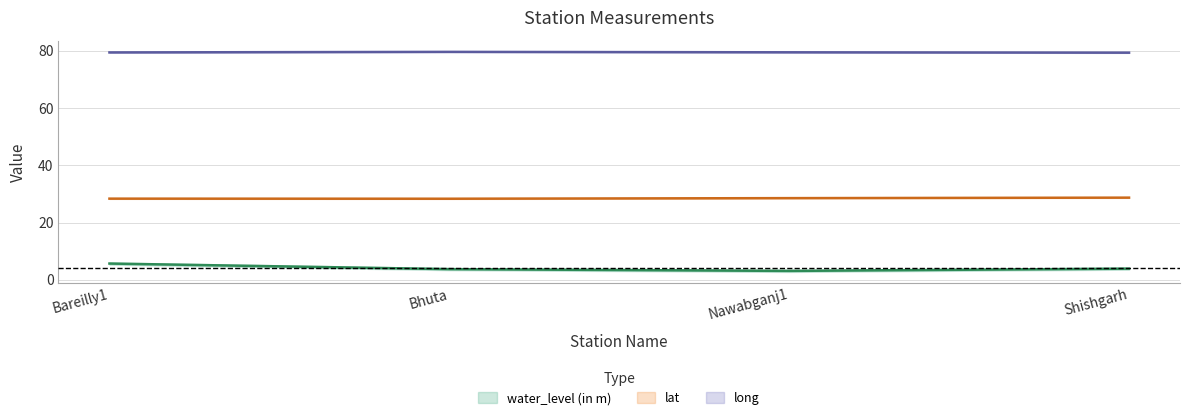

List the series in order of their overall mean, highest first.

long, lat, water_level (in m)